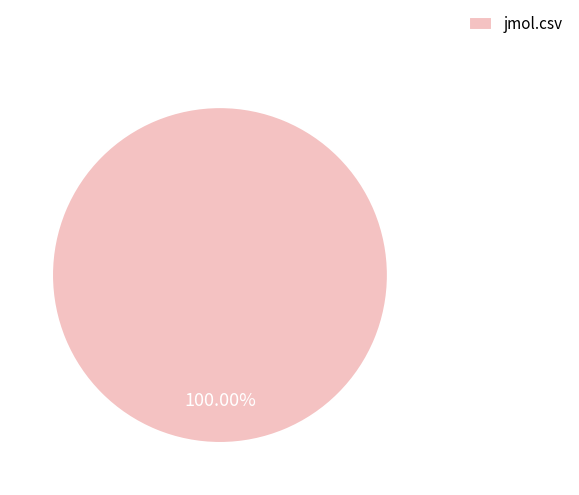

Is there any slice that represents more than half of the pie?

Yes